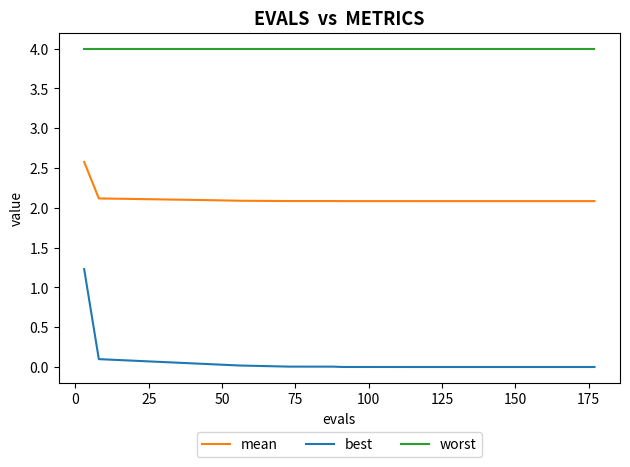

What is the maximum value for best?

1.2